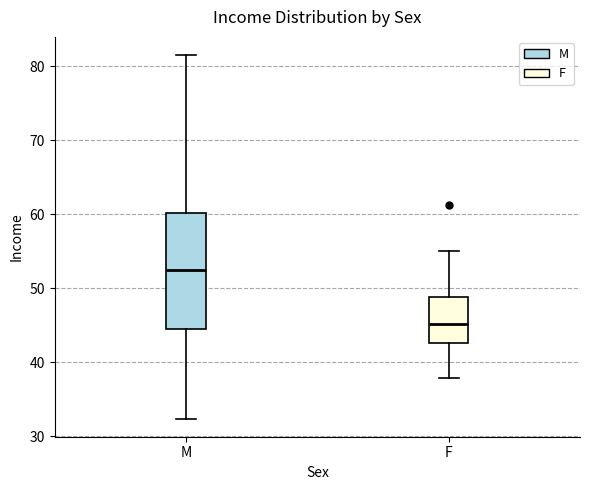

Reading left to right, transcribe this box plot: for each box, give where its median line is, the range the box spans, and where its two whiskers end, as read against the y-axis. The values are not printed on the chart, so give them approximately, as read against the axis.

M: median 52, box 45 to 60, whiskers 32 to 82
F: median 45, box 43 to 49, whiskers 38 to 55